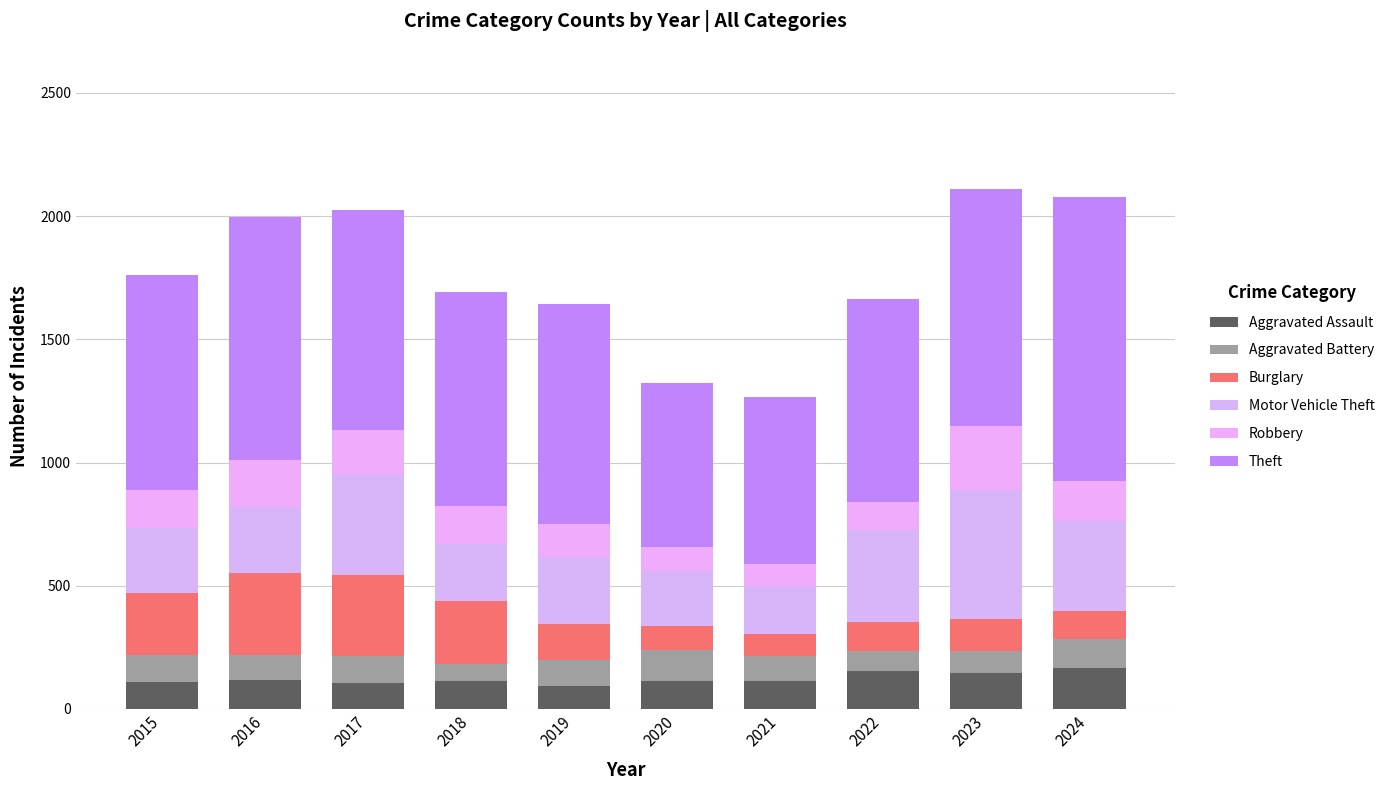

Count the number of data series in this chart.

6